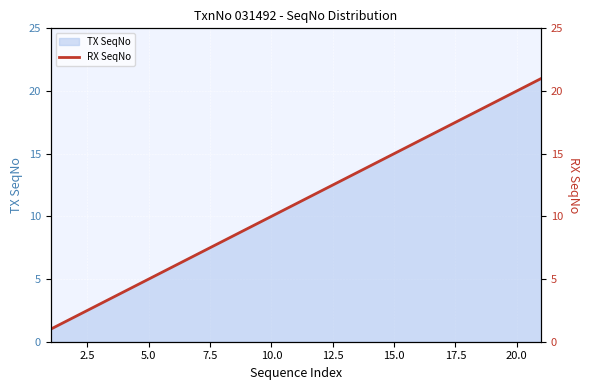

What is the smallest value displayed?

1